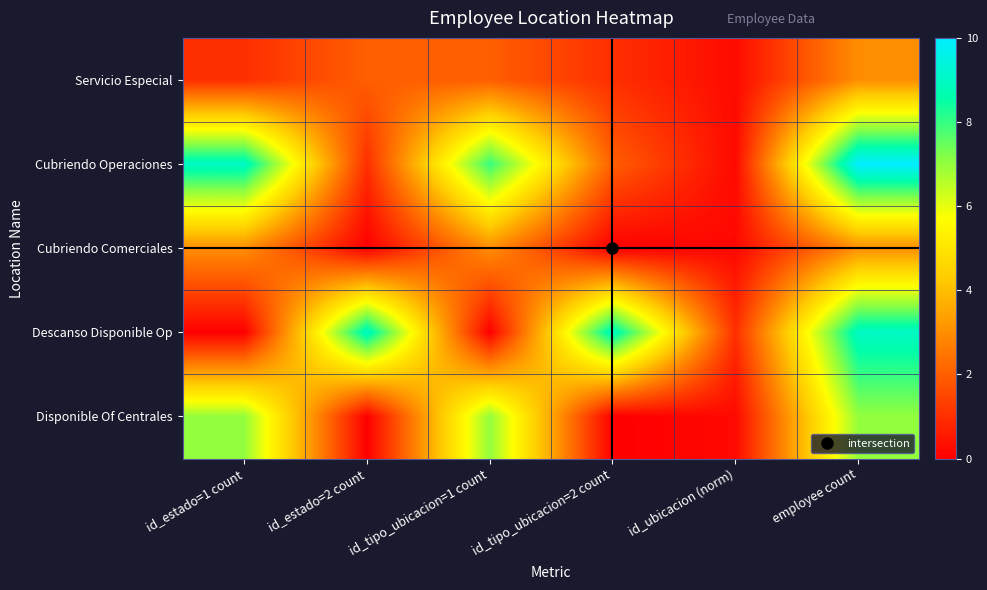

Reading left to right, extract all data points from this chart.

Servicio Especial: id_estado=1 count=1.0	id_estado=2 count=2.0	id_tipo_ubicacion=1 count=2.0	id_tipo_ubicacion=2 count=1.0	id_ubicacion (norm)=0.2	employee count=3.0
Cubriendo Operaciones: id_estado=1 count=9.0	id_estado=2 count=1.0	id_tipo_ubicacion=1 count=8.0	id_tipo_ubicacion=2 count=2.0	id_ubicacion (norm)=0.2	employee count=10.0
Cubriendo Comerciales: id_estado=1 count=3.0	id_estado=2 count=0.0	id_tipo_ubicacion=1 count=3.0	id_tipo_ubicacion=2 count=0.0	id_ubicacion (norm)=0.2	employee count=3.0
Descanso Disponible Op: id_estado=1 count=0.0	id_estado=2 count=9.0	id_tipo_ubicacion=1 count=0.0	id_tipo_ubicacion=2 count=9.0	id_ubicacion (norm)=1.0	employee count=9.0
Disponible Of Centrales: id_estado=1 count=7.0	id_estado=2 count=0.0	id_tipo_ubicacion=1 count=7.0	id_tipo_ubicacion=2 count=0.0	id_ubicacion (norm)=0.2	employee count=7.0